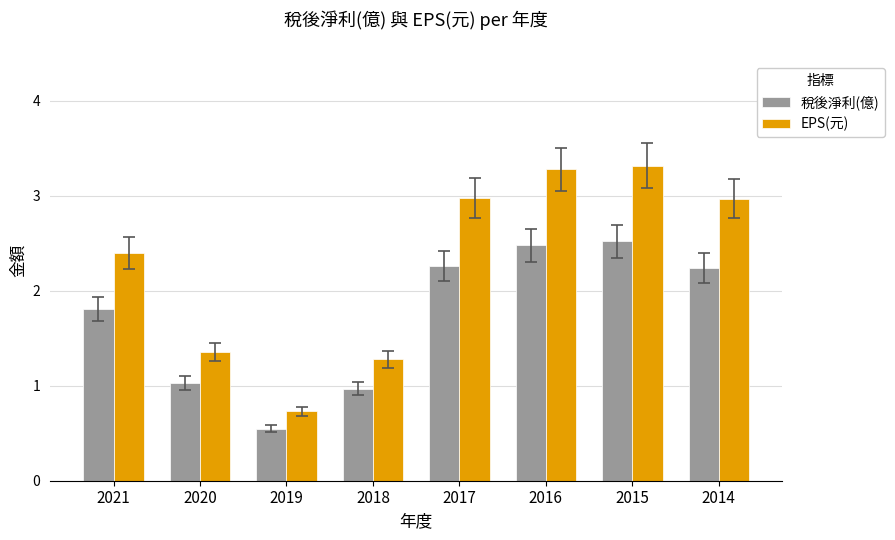

What is the sum of the EPS(元) values at 2017 and 2020?

4.3